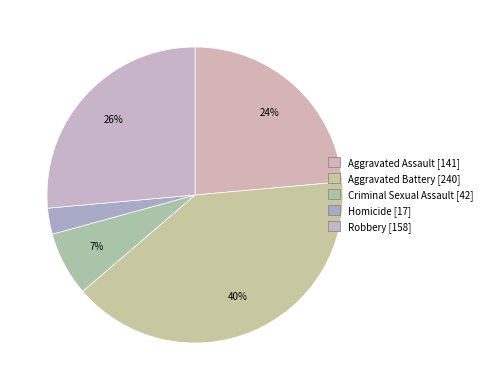

Rank the categories by value from lowest to highest.

Homicide, Criminal Sexual Assault, Aggravated Assault, Robbery, Aggravated Battery